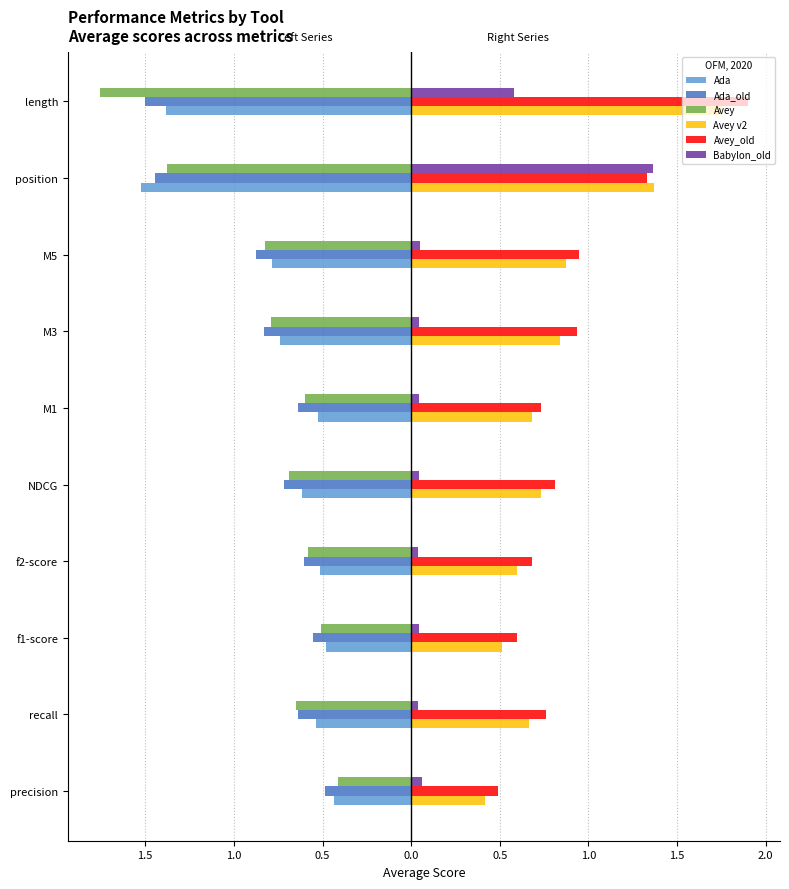

Reading left to right, transcribe all the data shown in this chart.

Ada: -0.4	-0.5	-0.5	-0.5	-0.6	-0.5	-0.7	-0.8	-1.5	-1.4
Ada_old: -0.5	-0.6	-0.6	-0.6	-0.7	-0.6	-0.8	-0.9	-1.4	-1.5
Avey: -0.4	-0.6	-0.5	-0.6	-0.7	-0.6	-0.8	-0.8	-1.4	-1.8
Avey v2: 0.4	0.7	0.5	0.6	0.7	0.7	0.8	0.9	1.4	1.8
Avey_old: 0.5	0.8	0.6	0.7	0.8	0.7	0.9	0.9	1.3	1.9
Babylon_old: 0.1	0.0	0.0	0.0	0.0	0.0	0.0	0.1	1.4	0.6